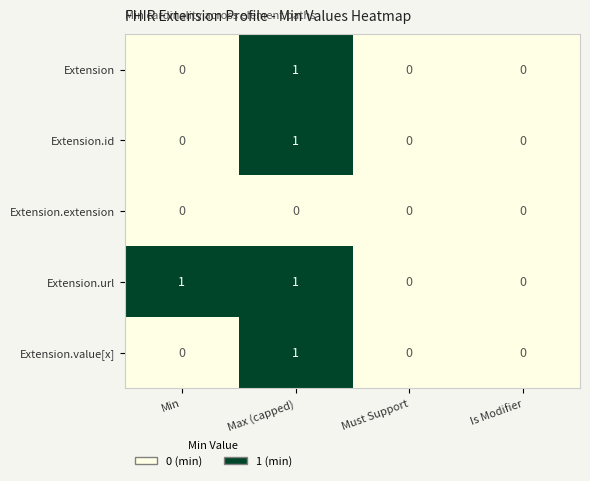

Reading right to left, list all the values displayed in this chart.

Extension: Is Modifier=0	Must Support=0	Max (capped)=1	Min=0
Extension.id: Is Modifier=0	Must Support=0	Max (capped)=1	Min=0
Extension.extension: Is Modifier=0	Must Support=0	Max (capped)=0	Min=0
Extension.url: Is Modifier=0	Must Support=0	Max (capped)=1	Min=1
Extension.value[x]: Is Modifier=0	Must Support=0	Max (capped)=1	Min=0